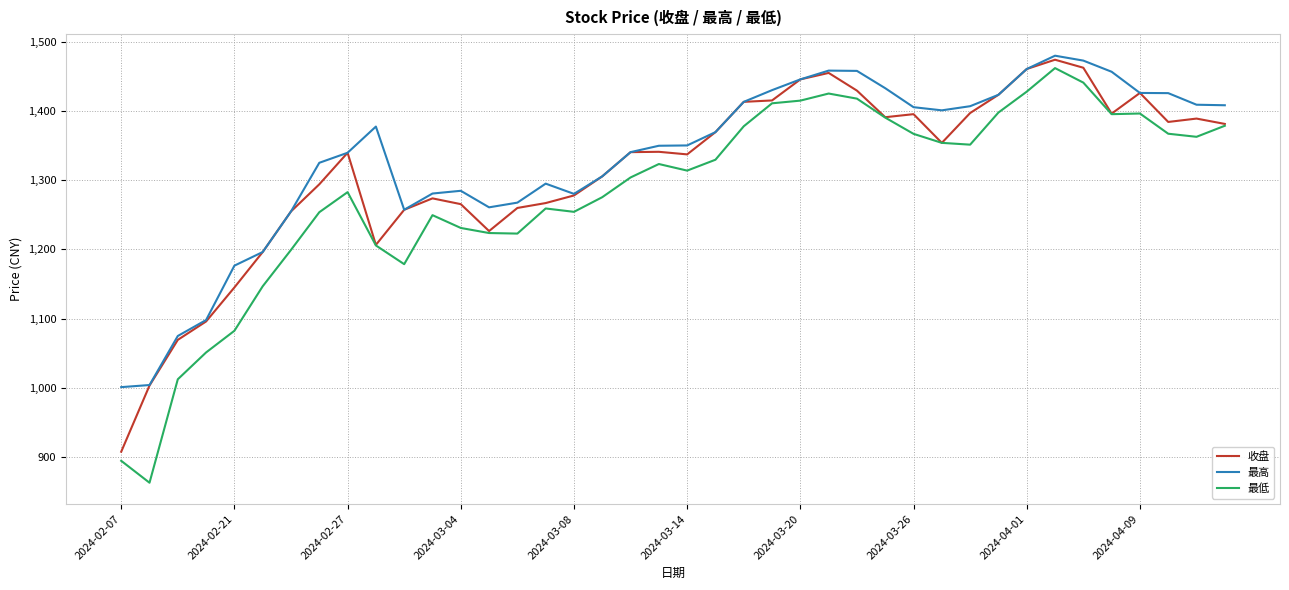

What is the highest value of the 最高 series?

1479.8